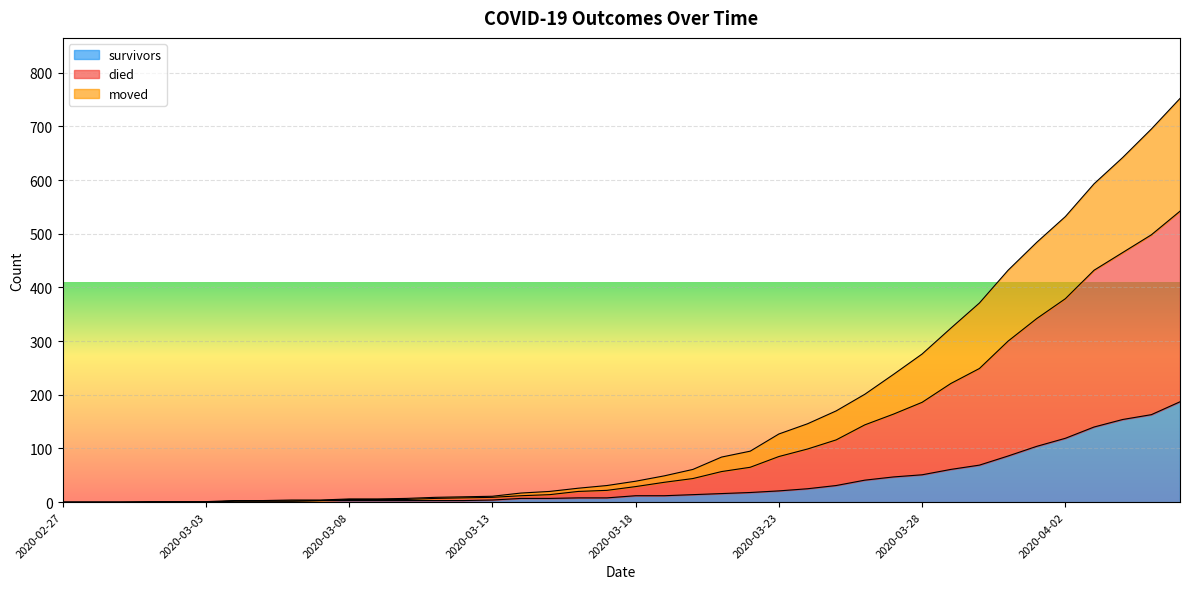

True or false: survivors has a value of 0 at 2020-02-27.

True